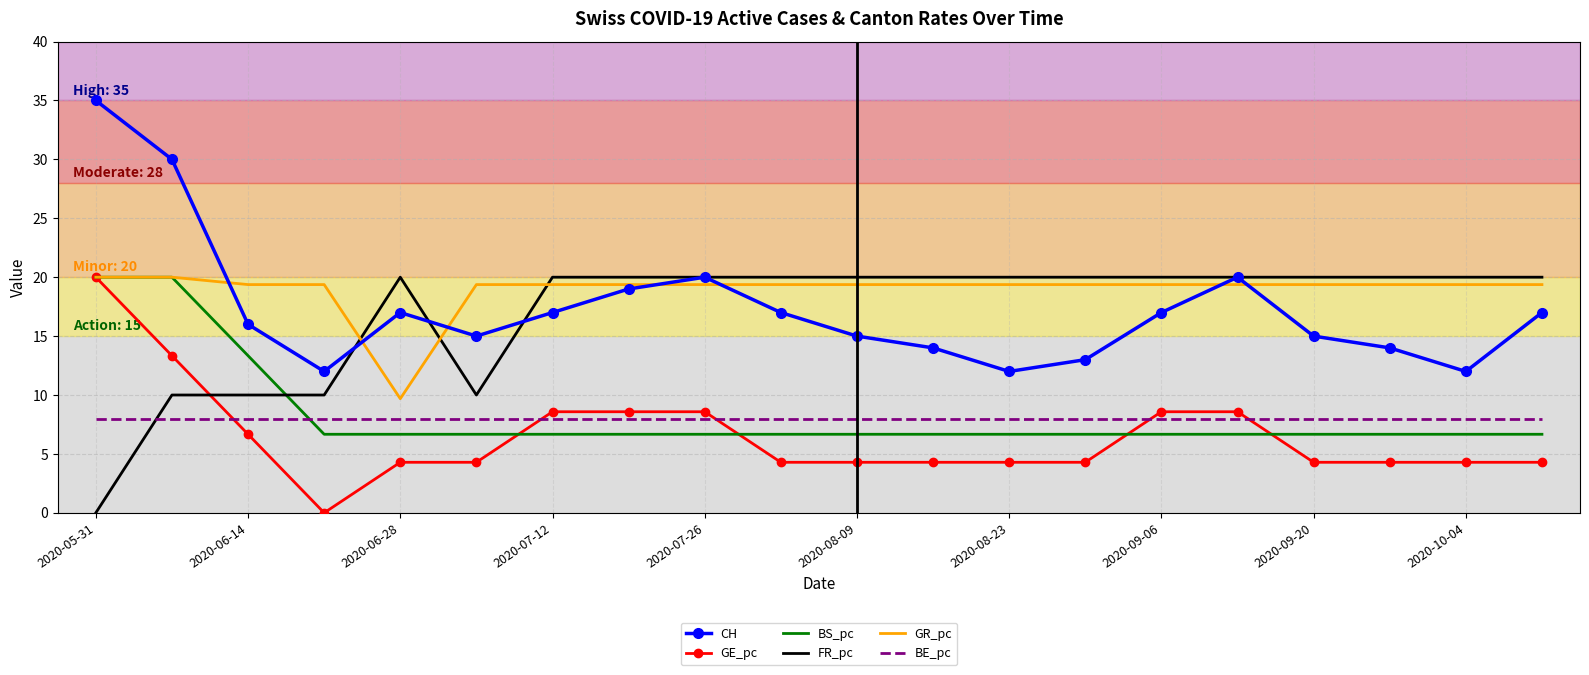

Which series has the largest total across all categories?

GR_pc